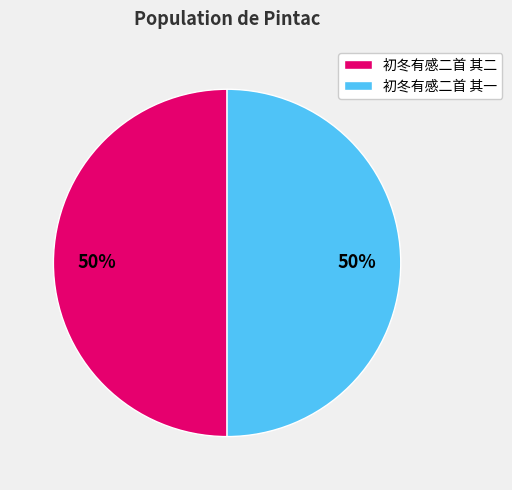

What percentage is the 初冬有感二首 其二 slice, to the nearest percent?

50%